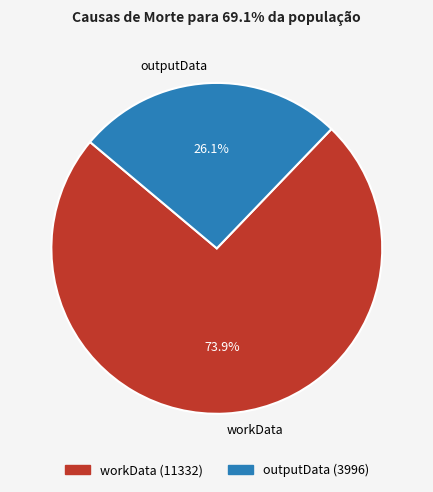

Rank the categories by value from lowest to highest.

outputData, workData